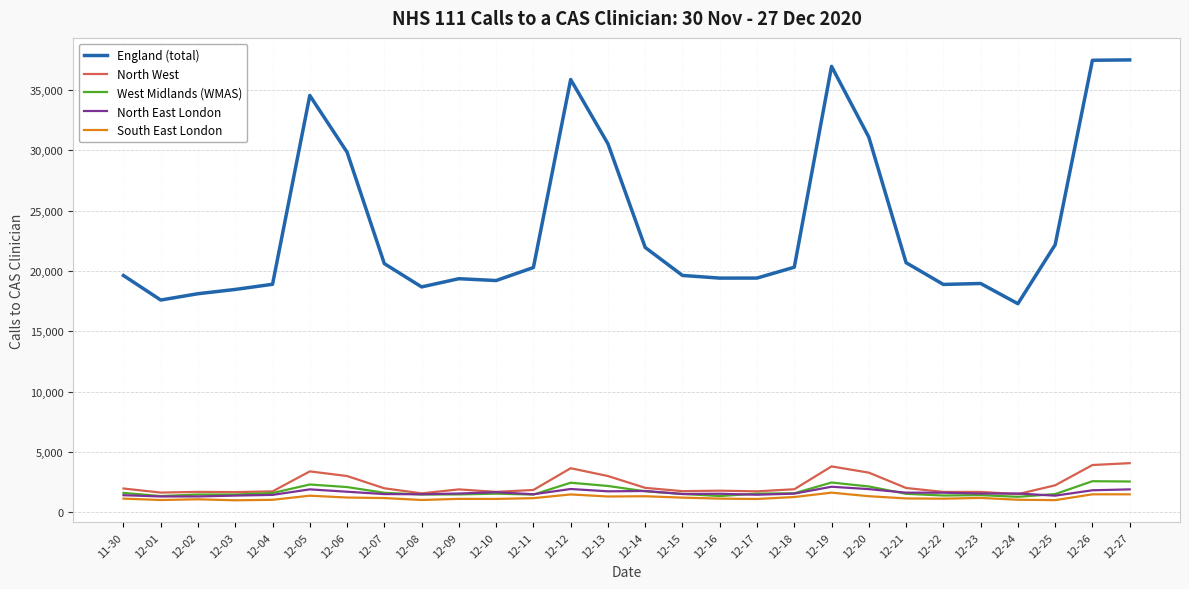

Which series has the largest total across all categories?

England (total)